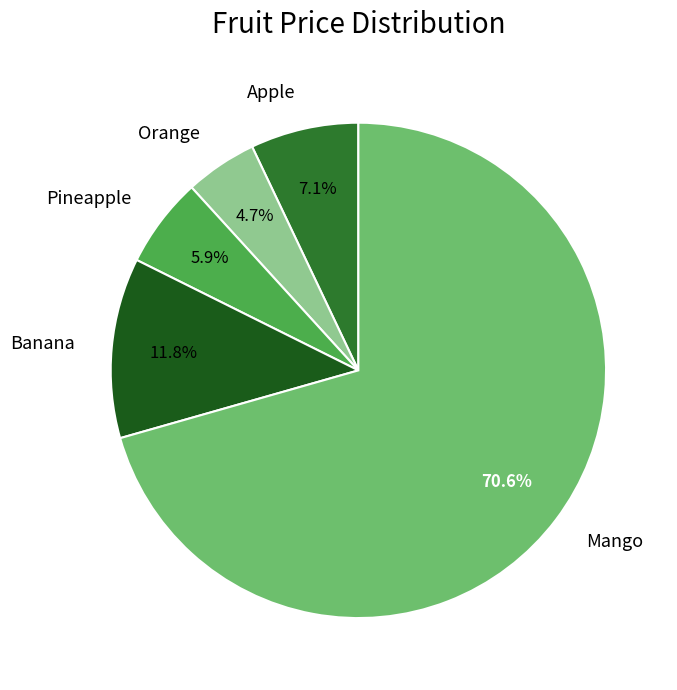

What is the total percentage of Orange and Banana?

16.5%